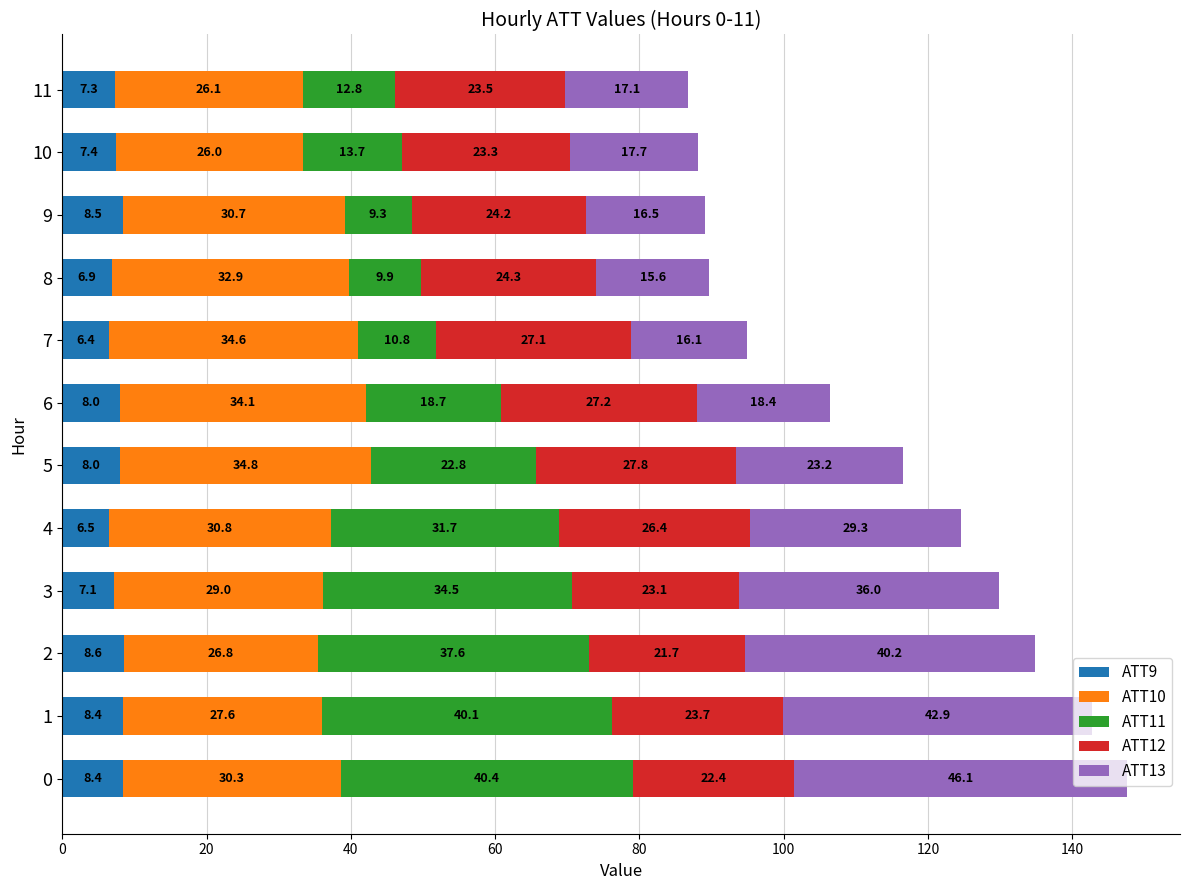

What is the difference between the ATT9 values at 1 and 4?

1.9